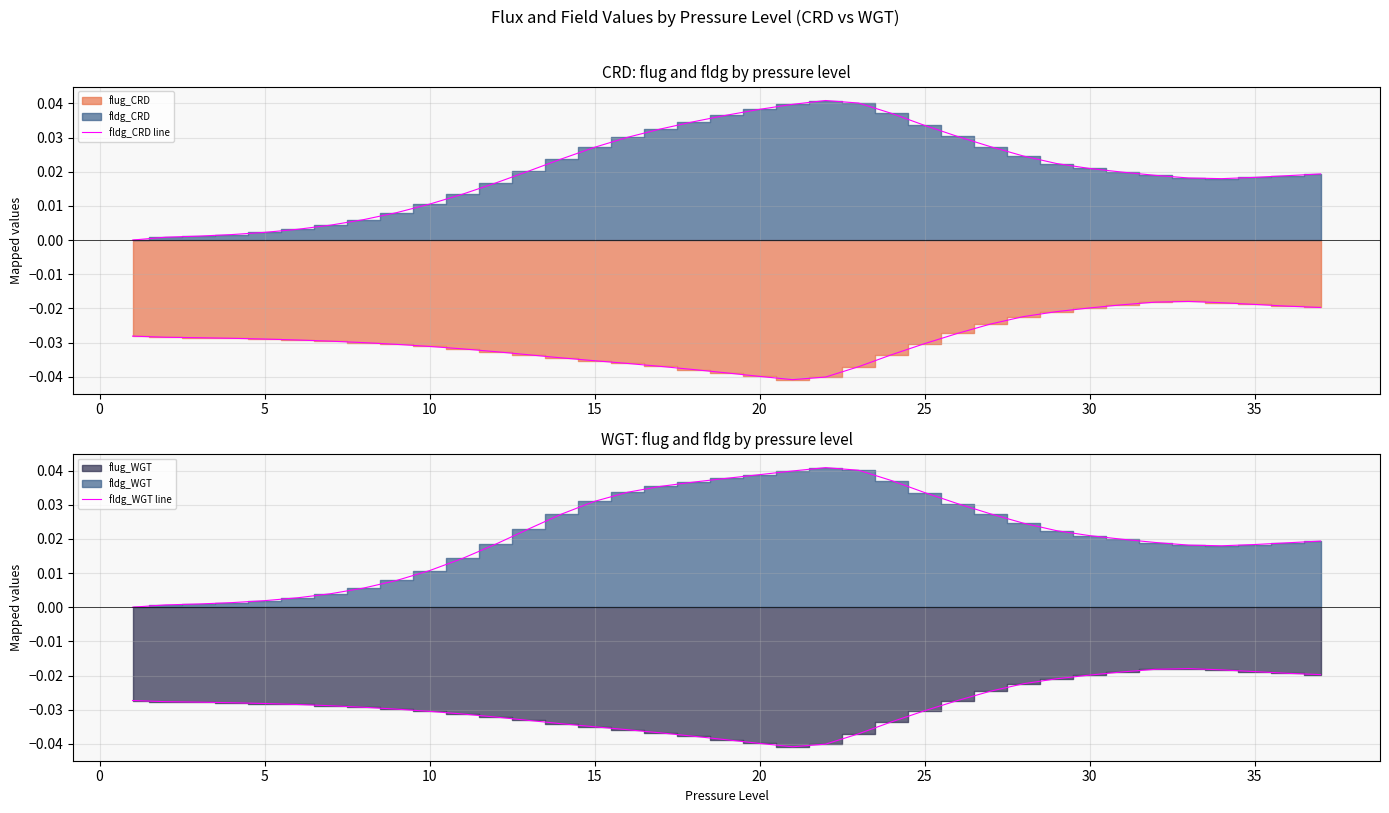

Which series has the largest range (max minus min)?

fldg_WGT line